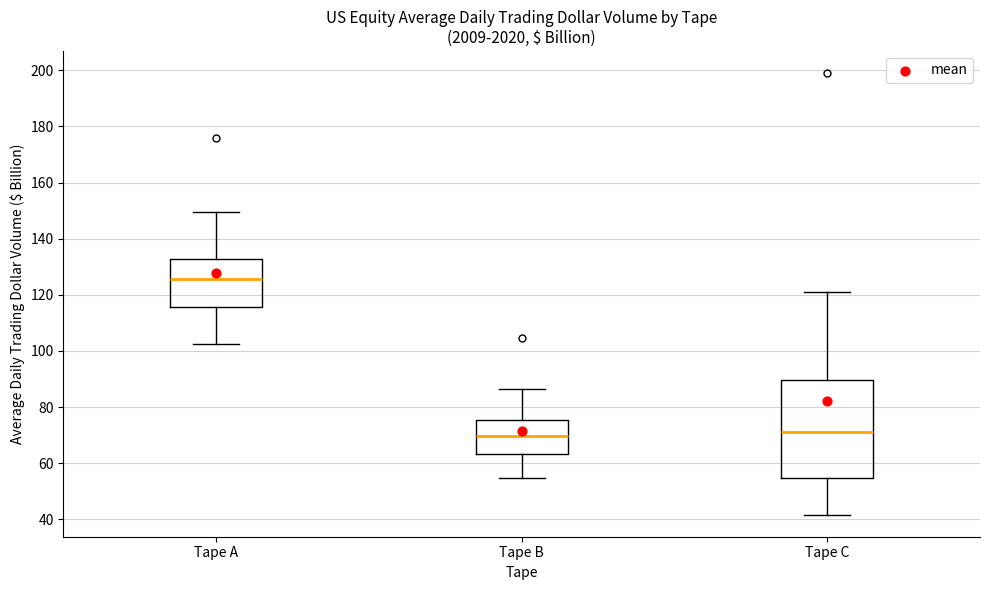

Reading left to right, transcribe this box plot: for each box, give where its median line is, the range the box spans, and where its two whiskers end, as read against the y-axis. The values are not printed on the chart, so give them approximately, as read against the axis.

Tape A: median 126, box 116 to 132, whiskers 102 to 150
Tape B: median 70, box 64 to 76, whiskers 54 to 86
Tape C: median 72, box 54 to 90, whiskers 42 to 122